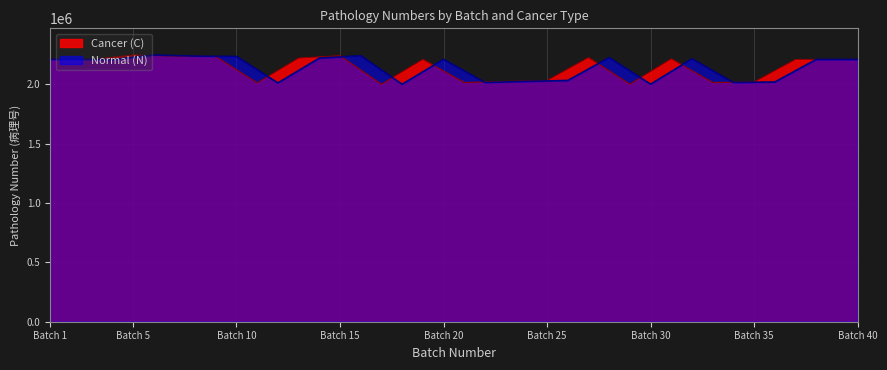

What is the approximate value of Normal (N) at 19?

2210013